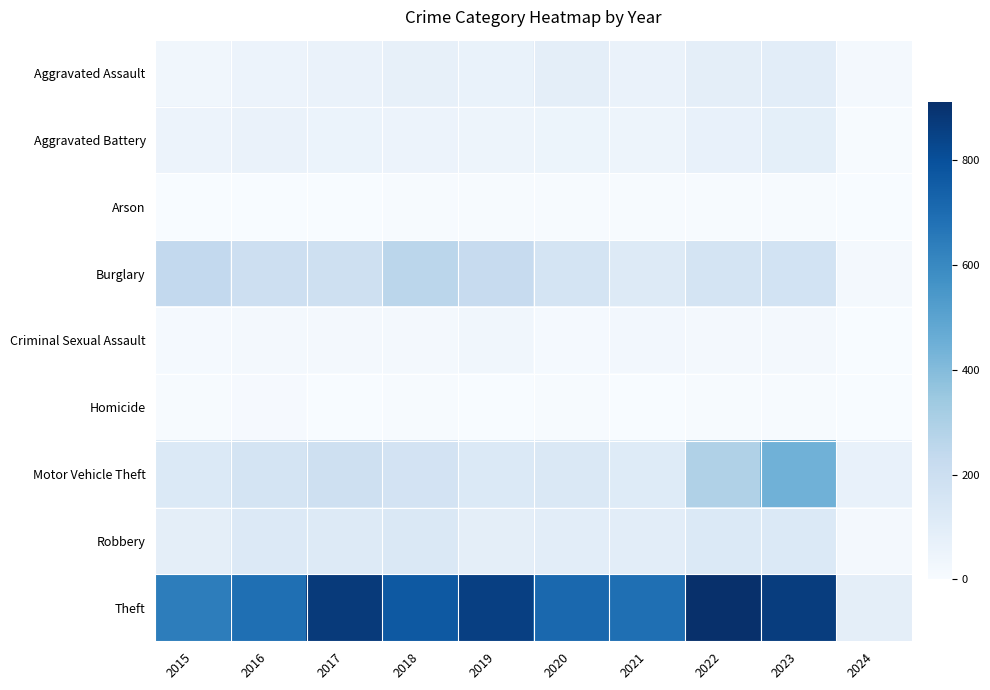

Reading right to left, what are all the values shown in this chart?

Aggravated Assault: 2024=17	2023=93	2022=89	2021=58	2020=87	2019=61	2018=72	2017=59	2016=50	2015=31
Aggravated Battery: 2024=6	2023=83	2022=66	2021=43	2020=48	2019=45	2018=52	2017=54	2016=60	2015=50
Arson: 2024=1	2023=6	2022=7	2021=6	2020=4	2019=5	2018=6	2017=1	2016=3	2015=3
Burglary: 2024=15	2023=168	2022=163	2021=117	2020=163	2019=221	2018=257	2017=192	2016=194	2015=236
Criminal Sexual Assault: 2024=1	2023=21	2022=18	2021=23	2020=12	2019=29	2018=20	2017=19	2016=20	2015=13
Homicide: 2024=0	2023=4	2022=6	2021=2	2020=6	2019=3	2018=5	2017=2	2016=8	2015=4
Motor Vehicle Theft: 2024=69	2023=442	2022=291	2021=113	2020=134	2019=125	2018=164	2017=191	2016=163	2015=125
Robbery: 2024=20	2023=128	2022=125	2021=95	2020=94	2019=89	2018=130	2017=115	2016=123	2015=87
Theft: 2024=88	2023=863	2022=912	2021=691	2020=713	2019=855	2018=767	2017=873	2016=689	2015=641